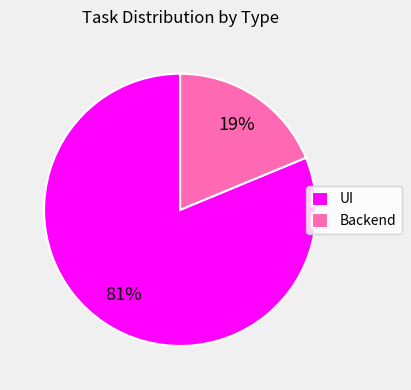

To the nearest percent, what is the average slice percentage?

50%